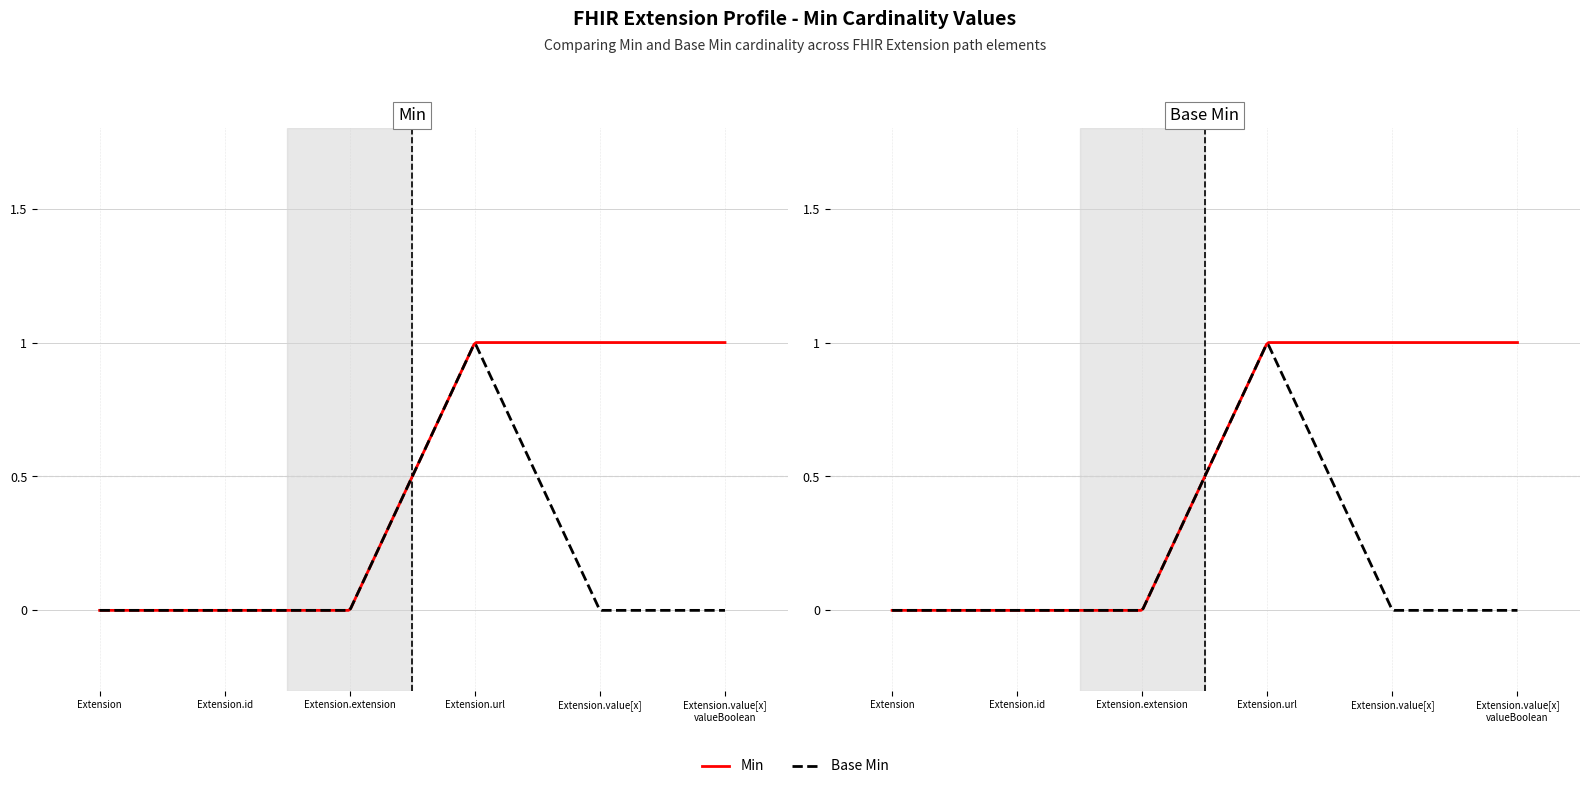

The value of Min at Extension is 0. True or false?

True